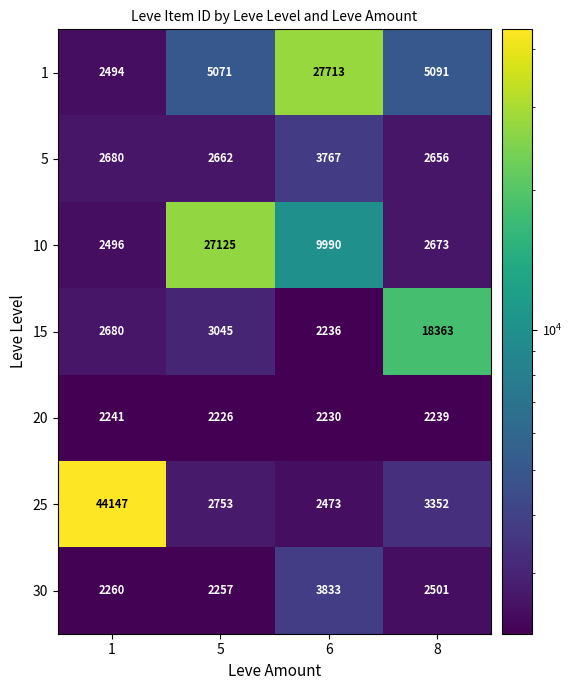

What is the sum of all 1 values?

40369